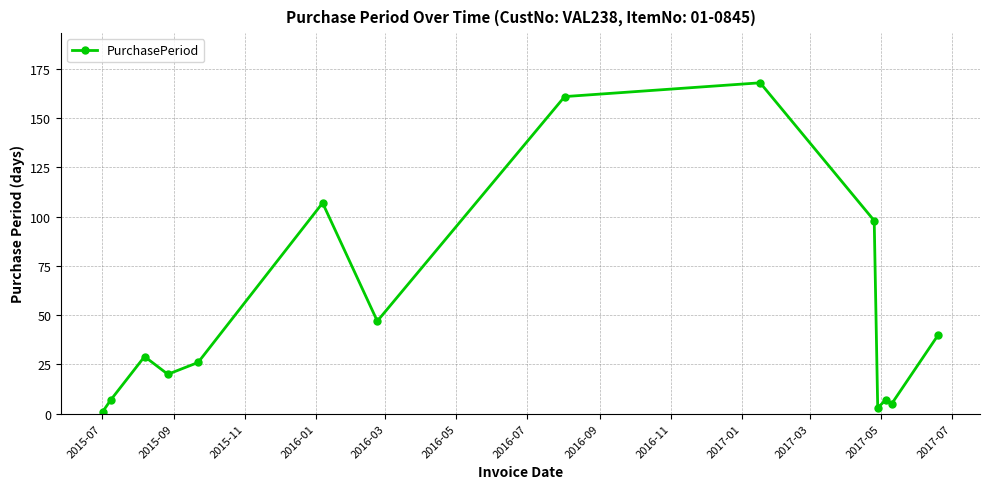

How many lines are shown in the chart?

1